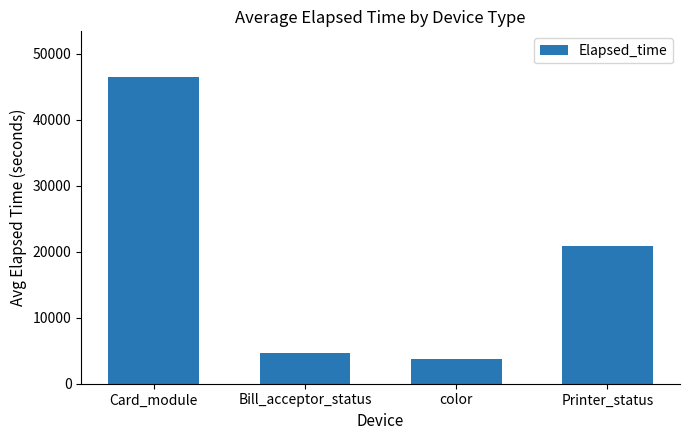

Which category has the highest value across all series?

Card_module